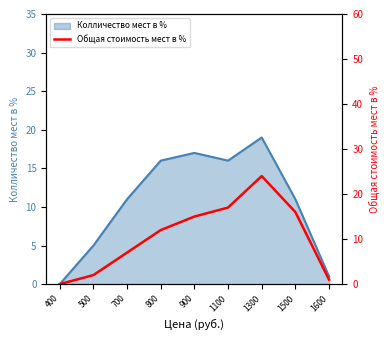

What is the sum of all values?

94